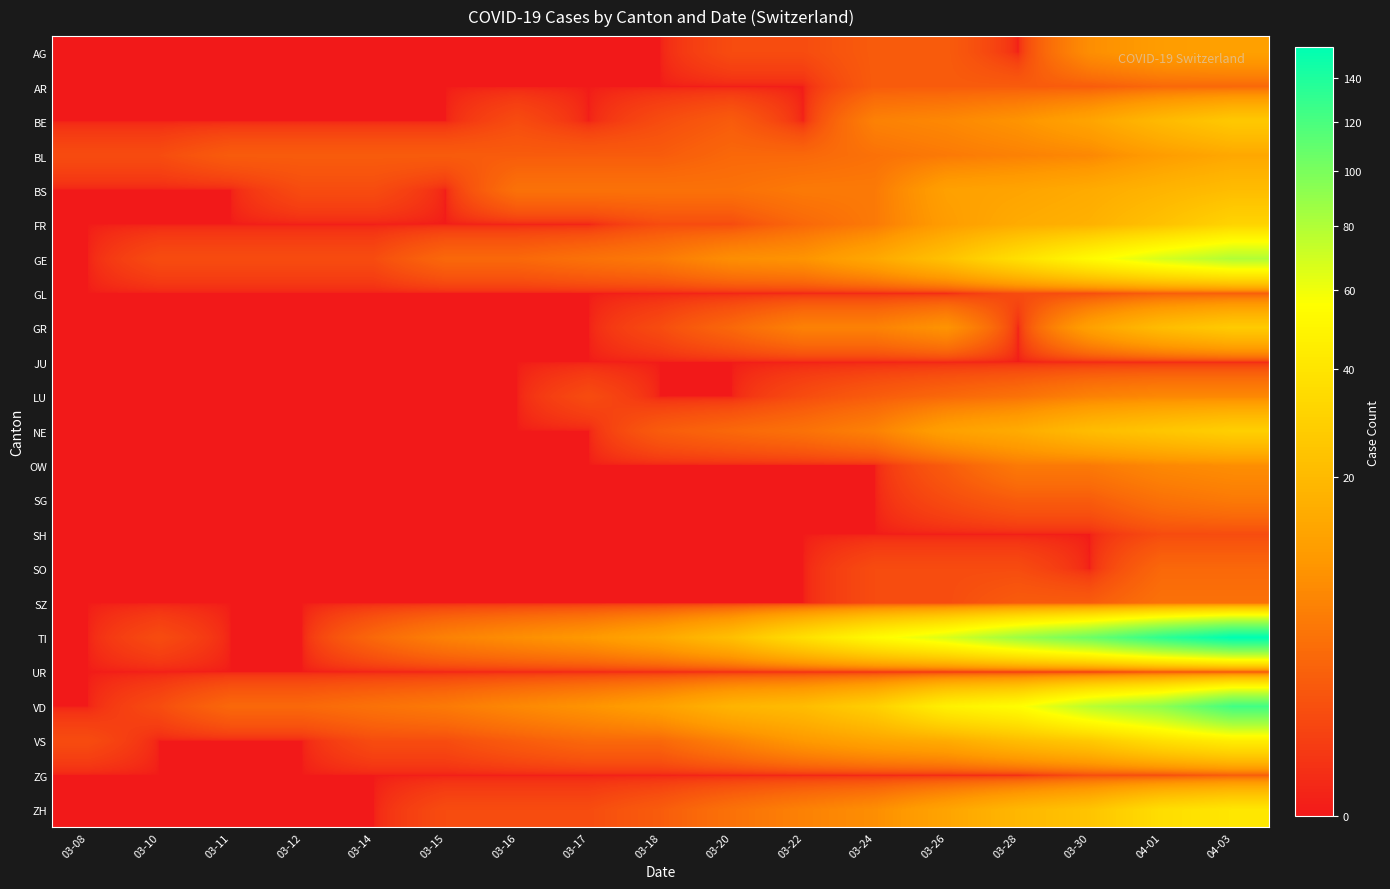

What is the difference between the highest and lowest values at 03-18?

14